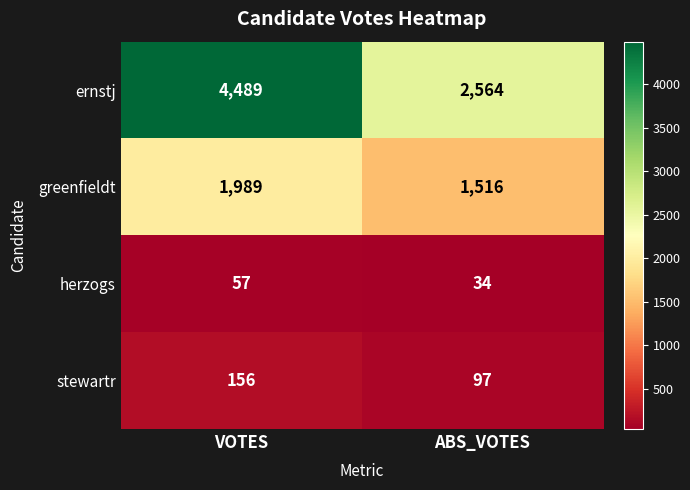

At ABS_VOTES, list the series in order from smallest to largest.

herzogs, stewartr, greenfieldt, ernstj